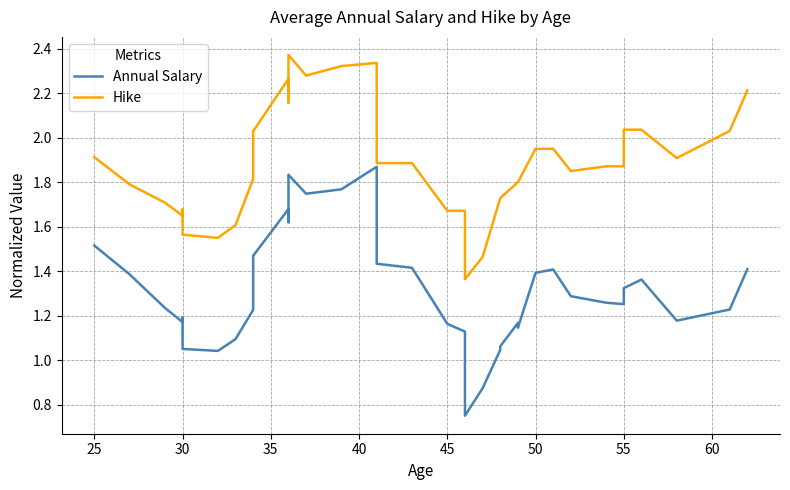

How many lines are shown in the chart?

2